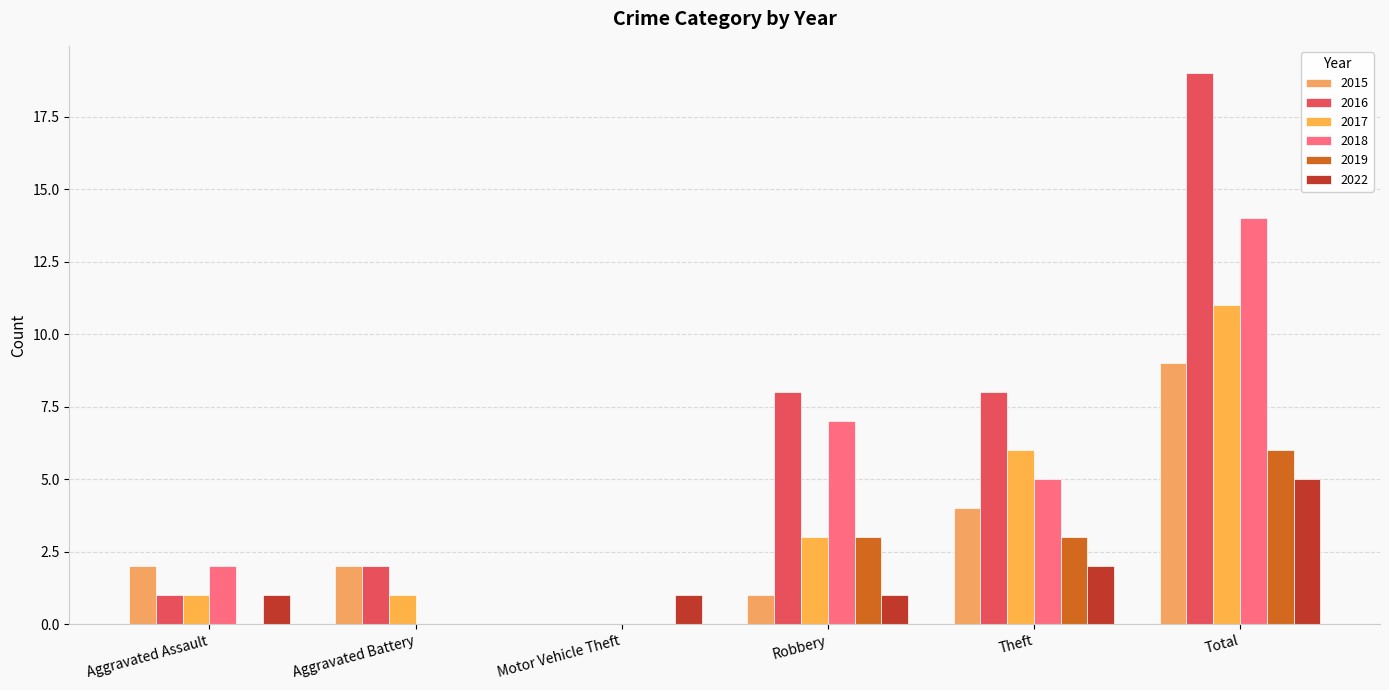

Count the number of categories in the chart.

6